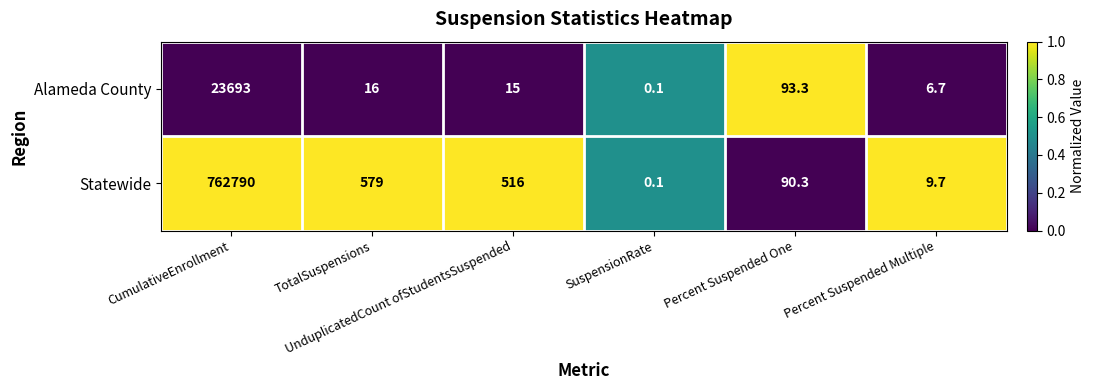

What is the difference between the maximum and minimum values in the Alameda County series?

23692.9